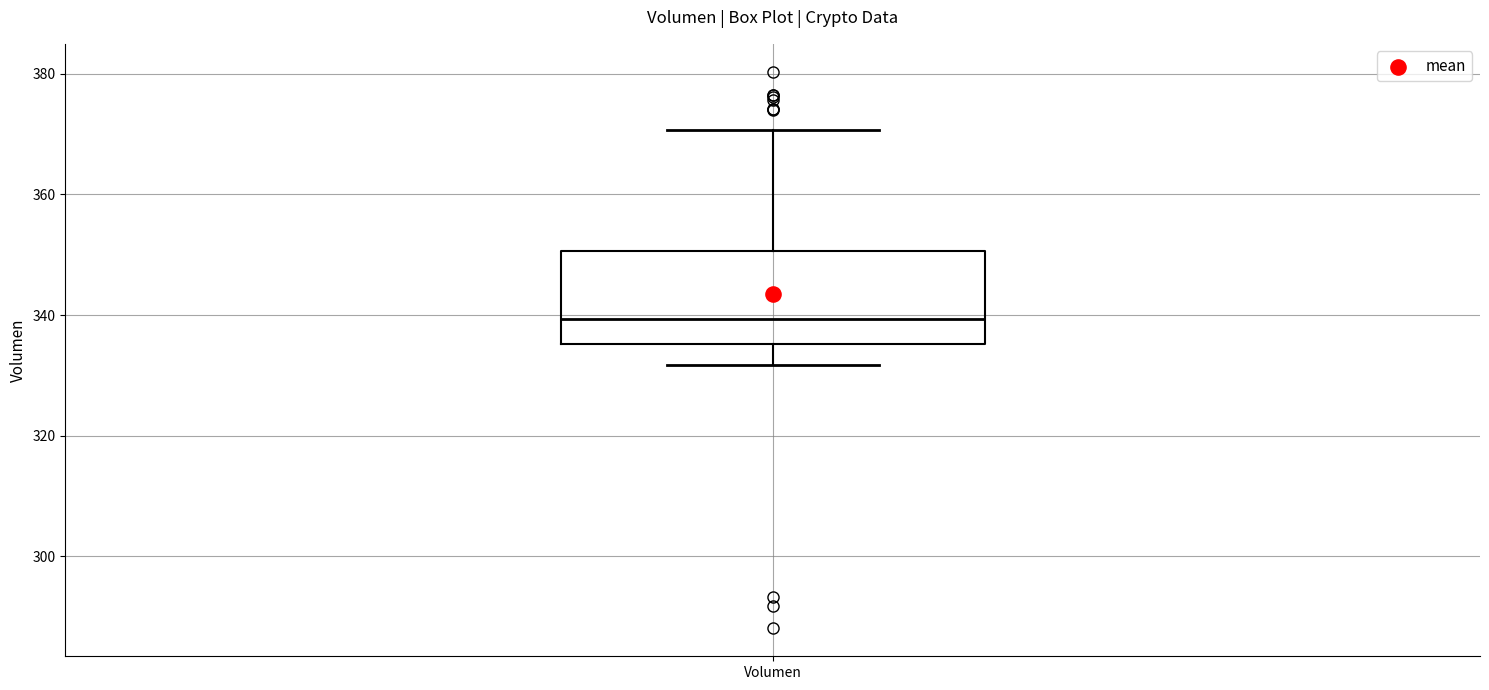

Transcribe this box plot: give where the median line is, the range the box spans, and where the two whiskers end, as read against the y-axis. The values are not printed on the chart, so give them approximately, as read against the axis.

median 340, box 336 to 350, whiskers 332 to 370